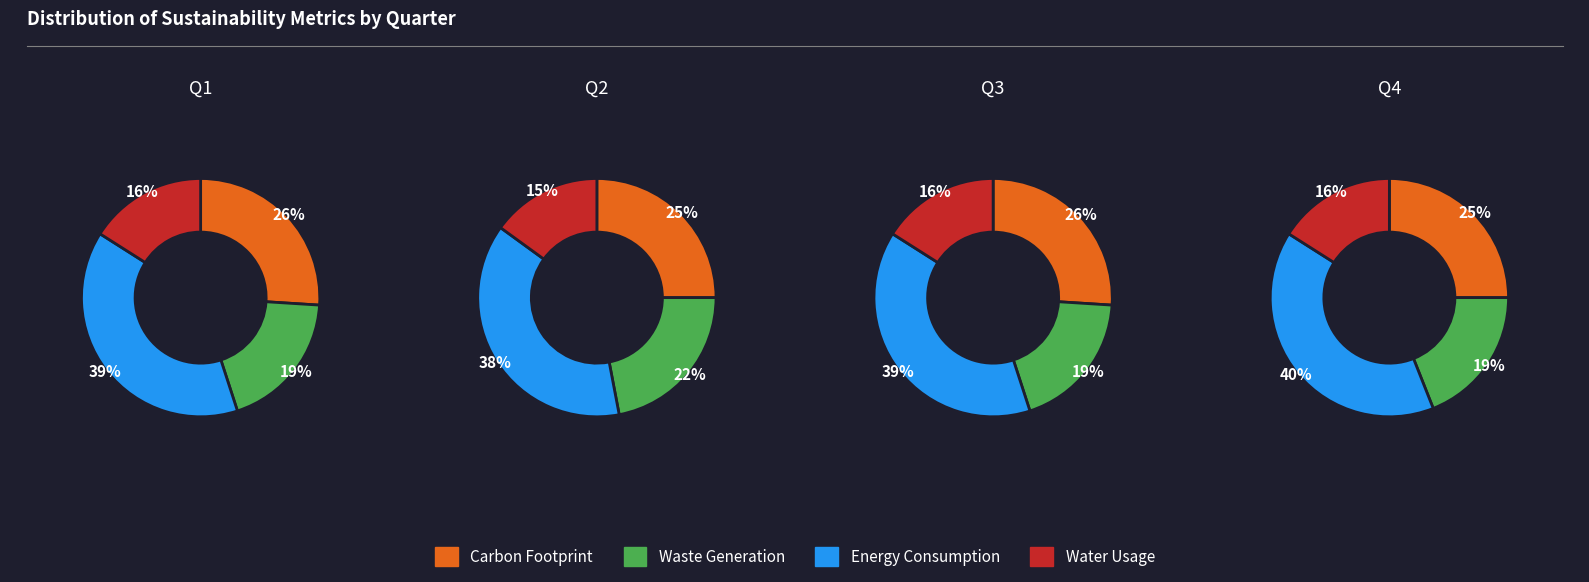

Rank the series by their maximum value, from highest to lowest.

Energy Consumption, Carbon Footprint, Waste Generation, Water Usage